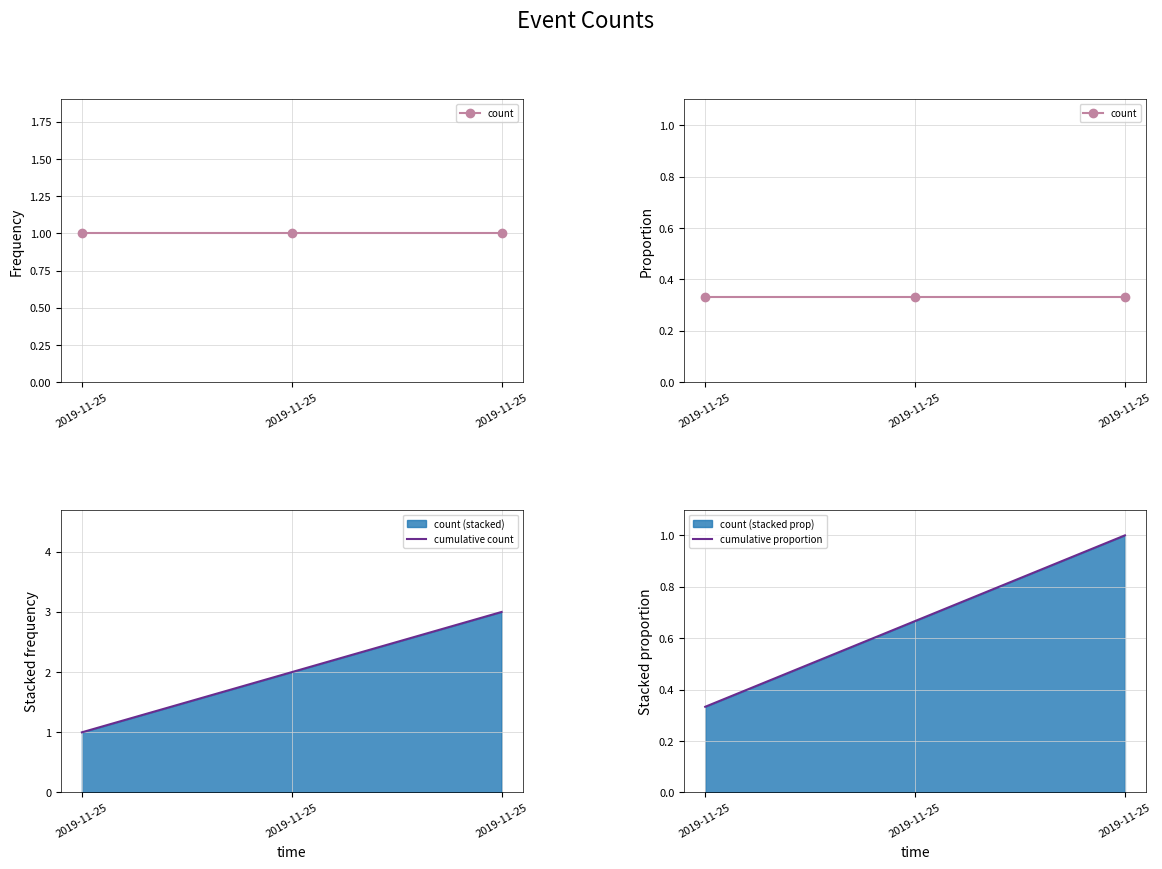

Which has a higher value, 2019-11-25 or 2019-11-25?

2019-11-25